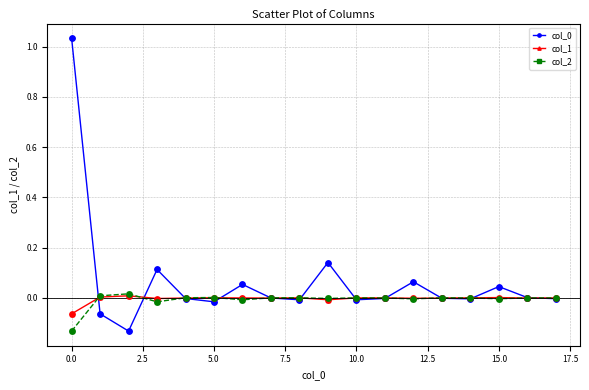

Is this an area chart (filled region under the line)?

No